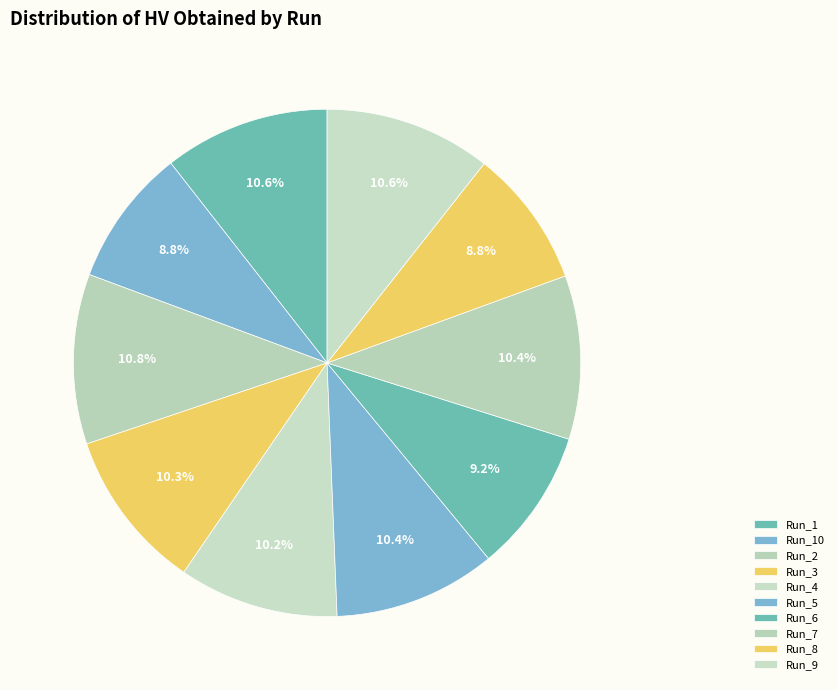

Is there any slice that represents more than half of the pie?

No